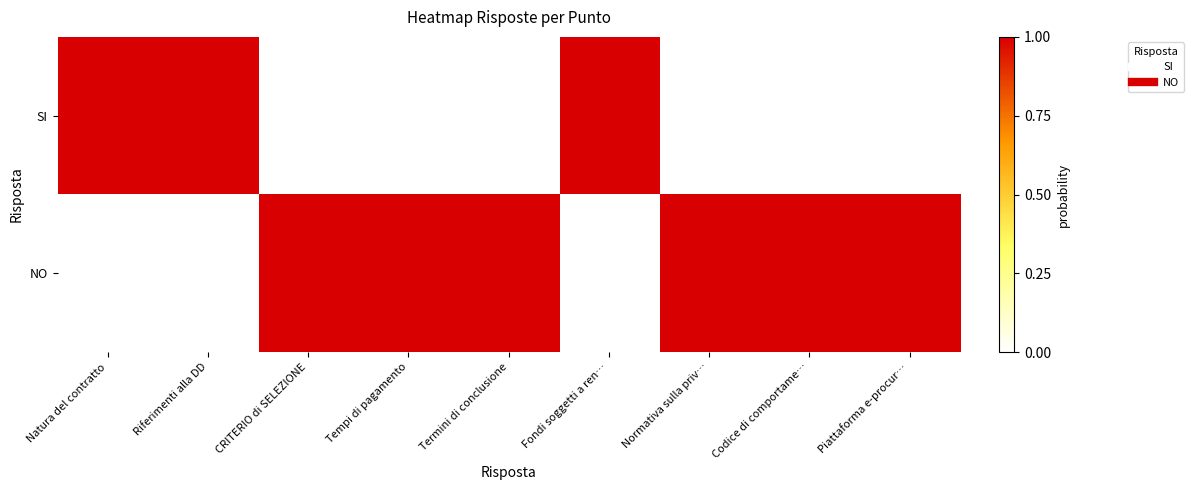

Which series has the largest total across all categories?

NO